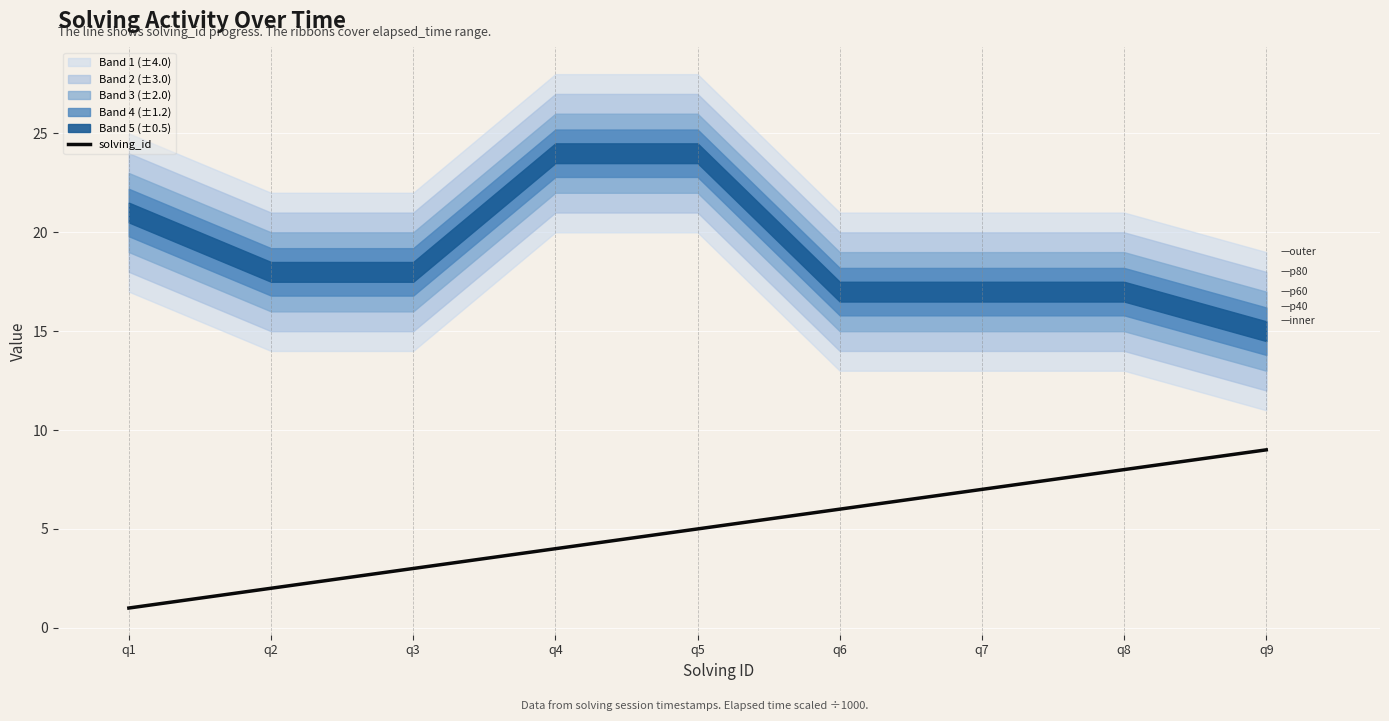

Rank the categories by solving_id value from lowest to highest.

q1, q2, q3, q4, q5, q6, q7, q8, q9